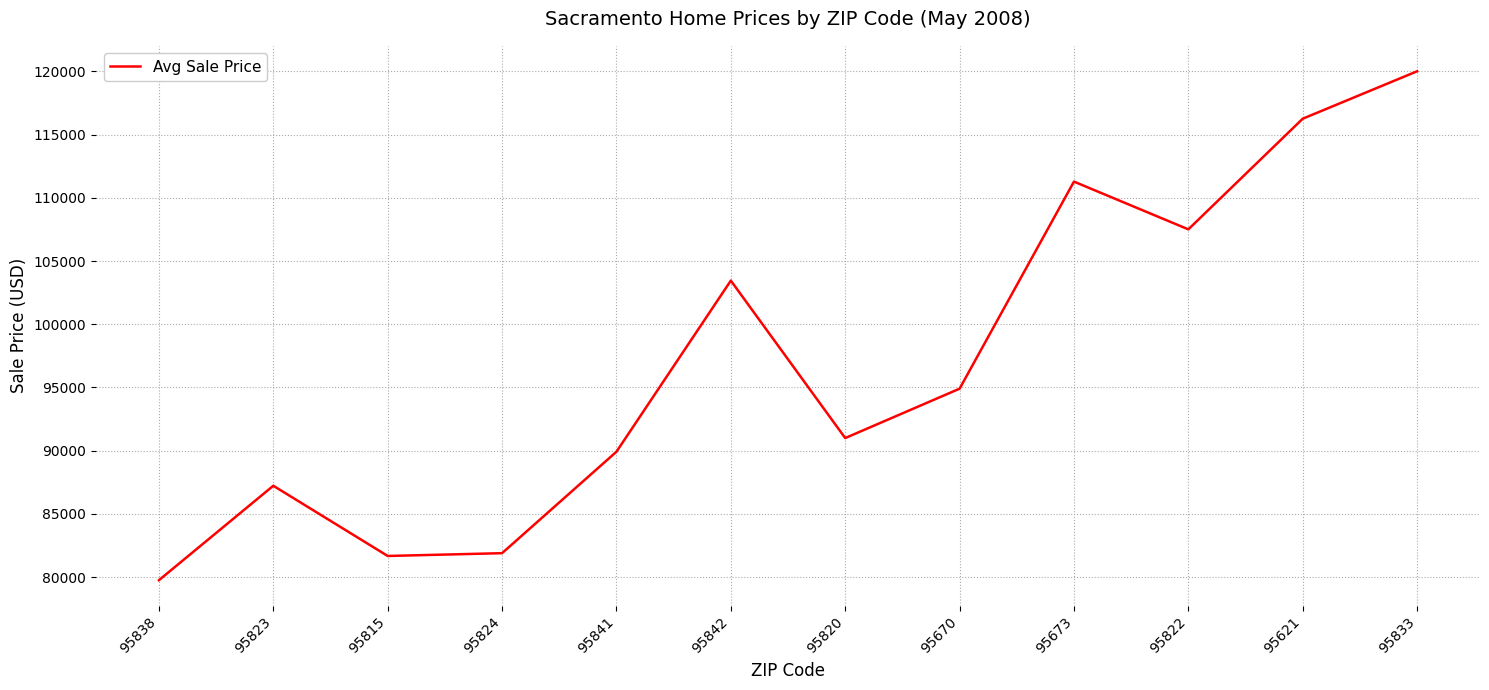

What is the greatest value displayed?

120000.0